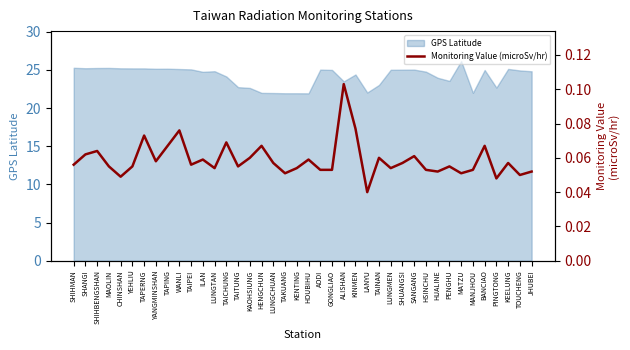

The value at LUNGMEN is 0.0. True or false?

False